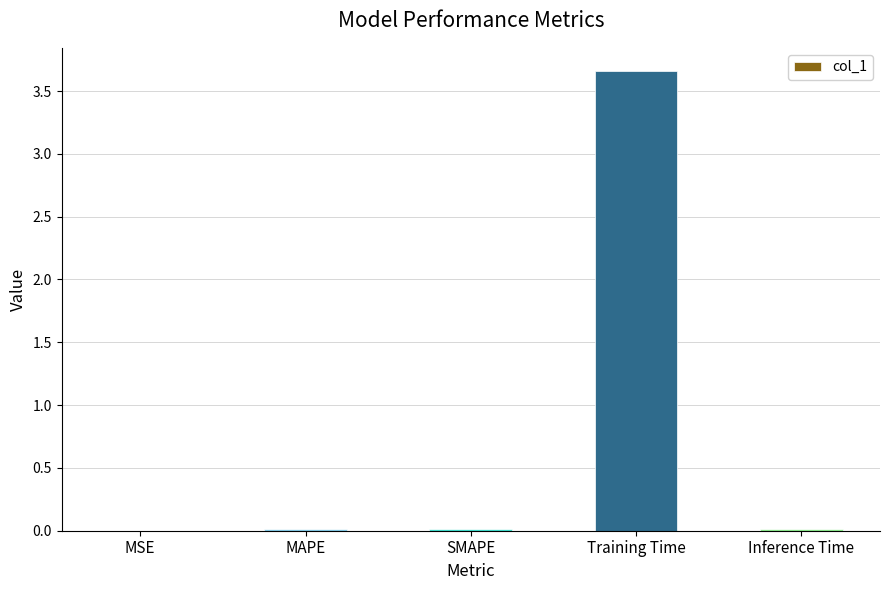

The value at MSE is 0.0. True or false?

True